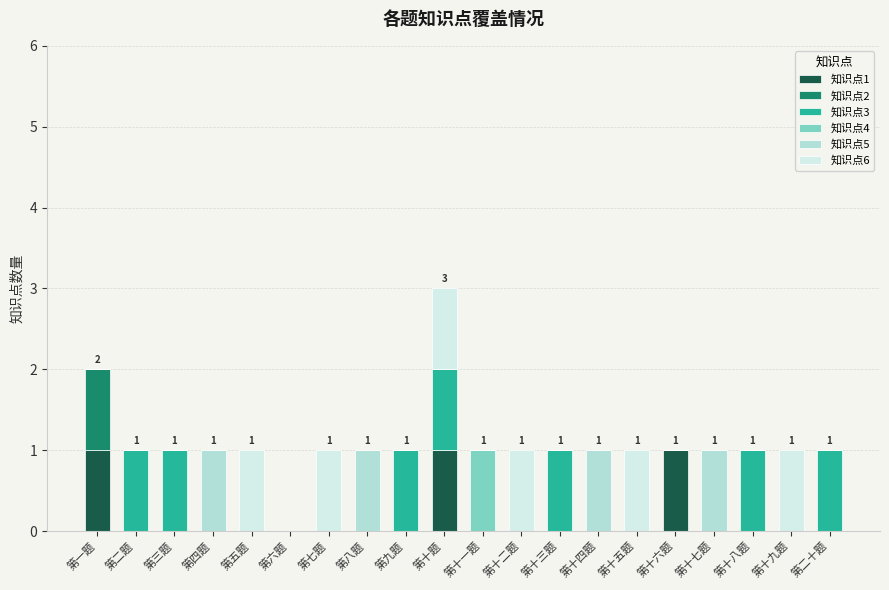

What is the total value across all series at 第十九题?

1